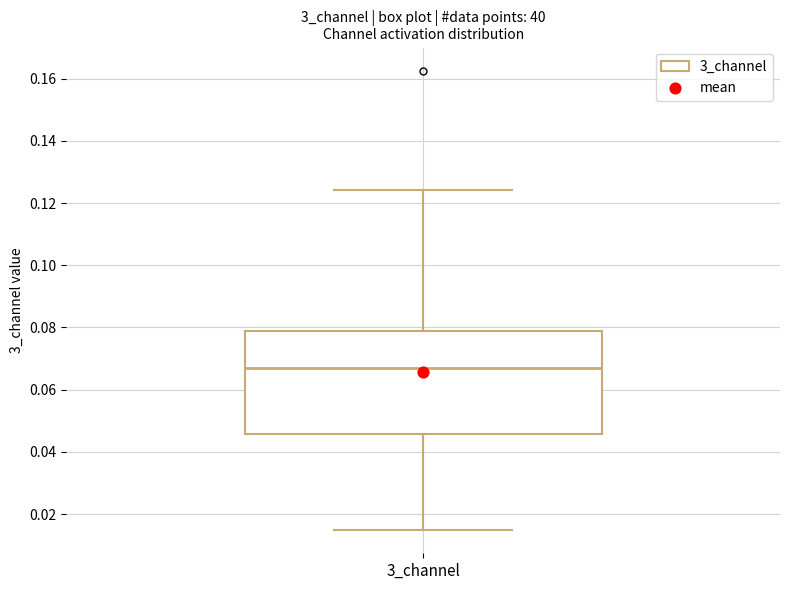

Where is the lower edge of the box for 3_channel on the y-axis? The values are not printed on the chart, so give them approximately, as read against the axis.

0.046